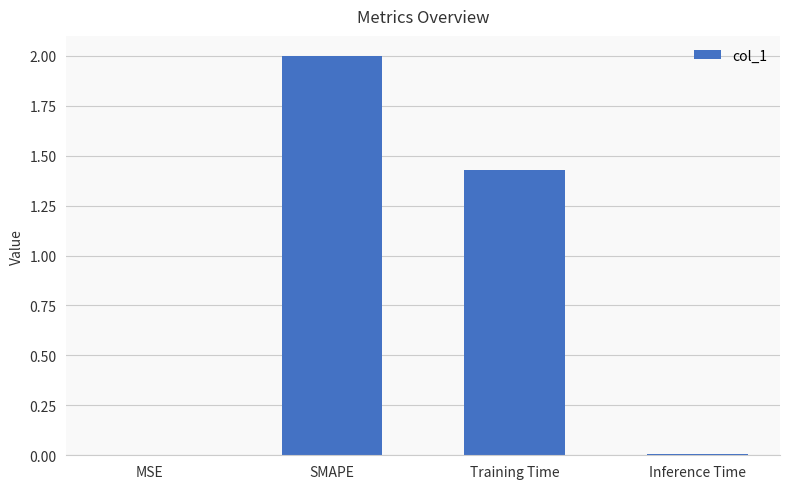

What is the difference between the values at SMAPE and Training Time?

0.6